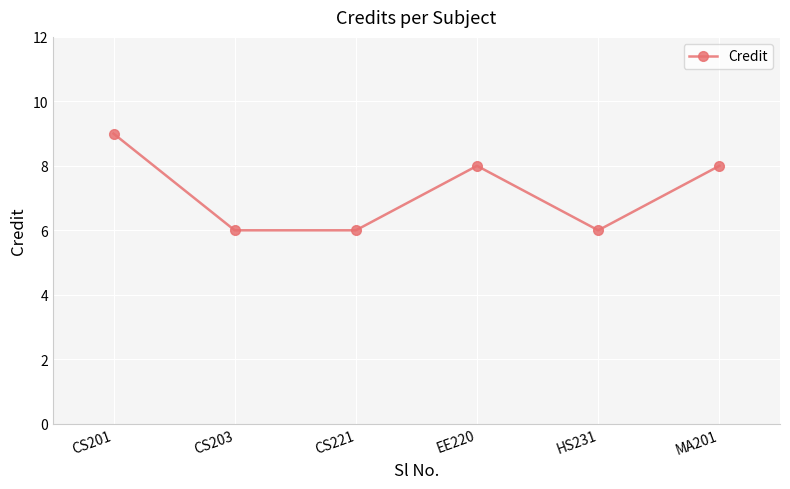

Which has a higher value, HS231 or MA201?

MA201